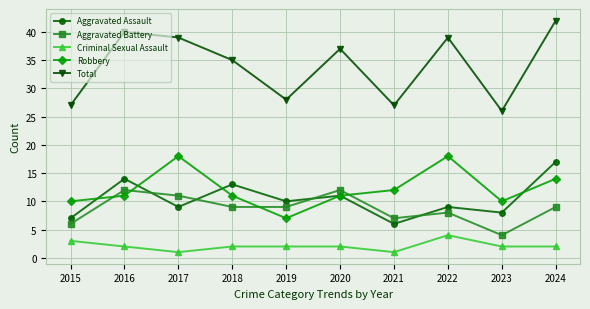

What is the spread (max minus min) of values at 2020?

35